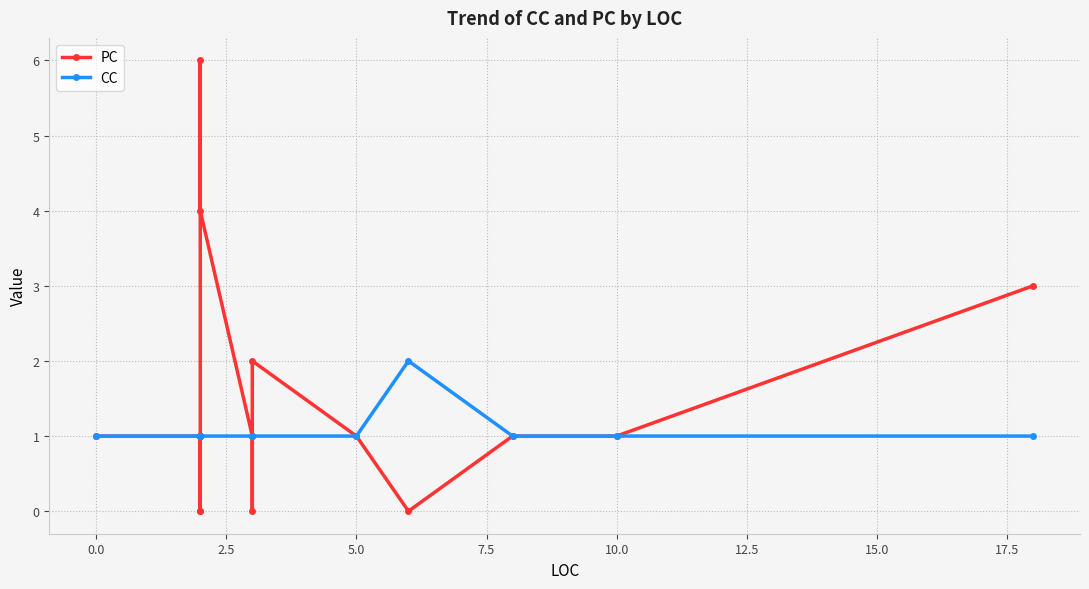

Which series ends up on top after the final intersection of CC and PC?

PC